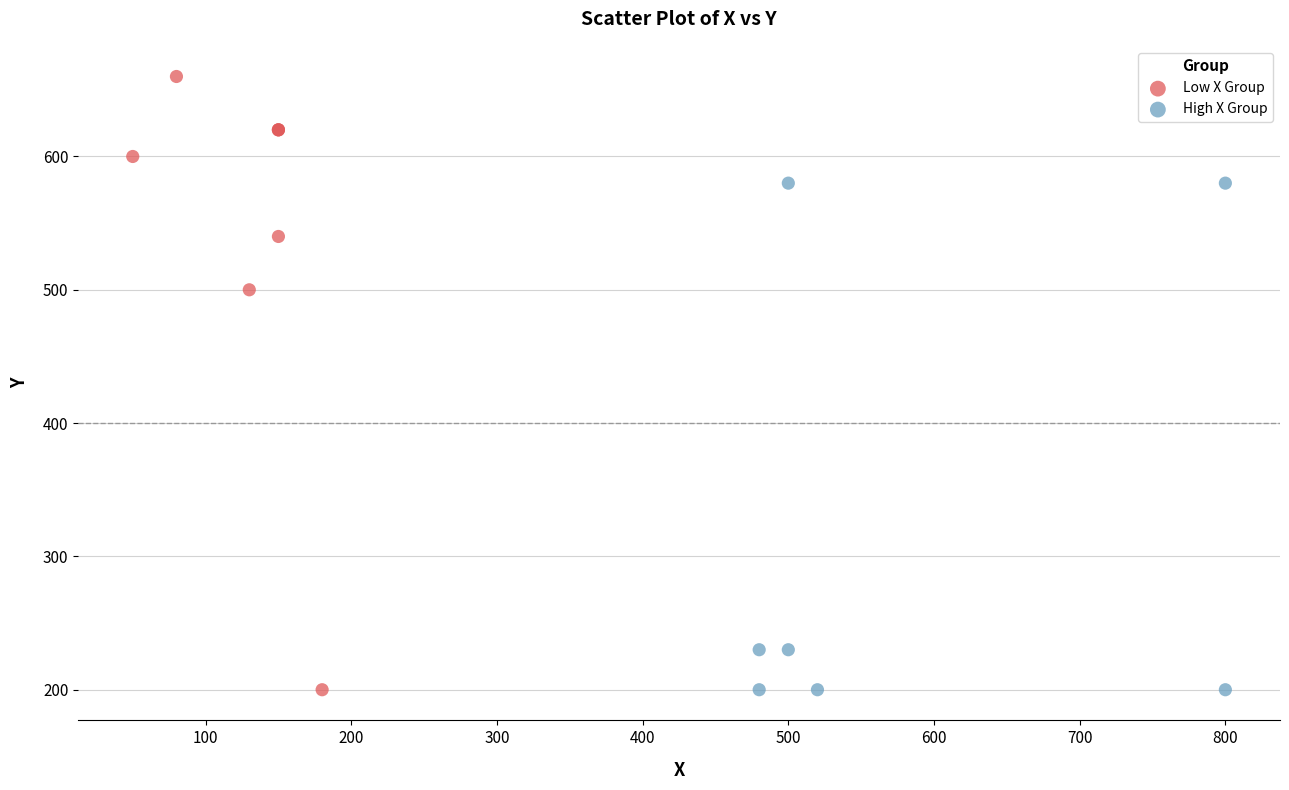

Which series contains the highest Y value?

Low X Group